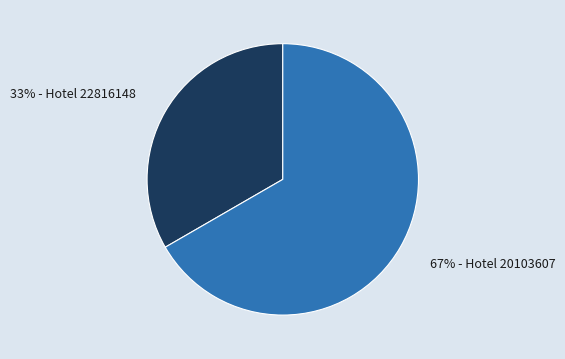

To the nearest percent, what is the average slice percentage?

50%